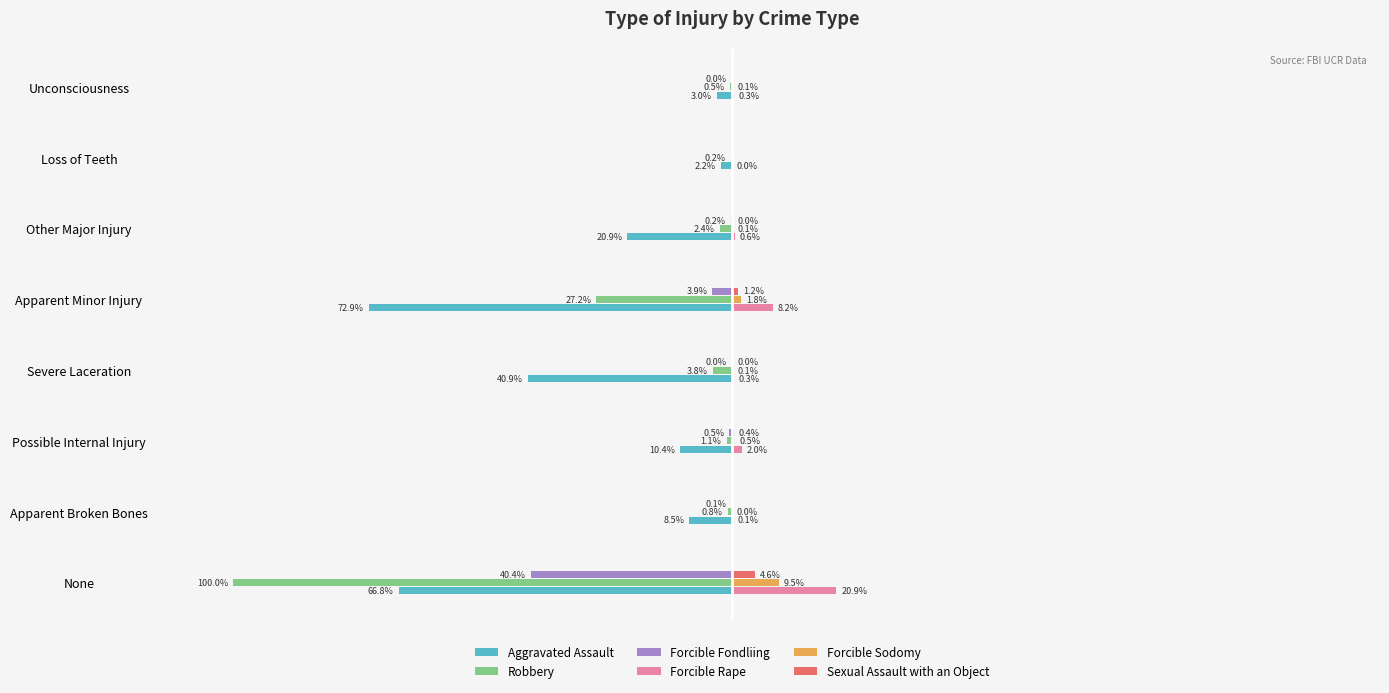

What are all the series names shown in the legend?

Aggravated Assault, Robbery, Forcible Fondliing, Forcible Rape, Forcible Sodomy, Sexual Assault with an Object